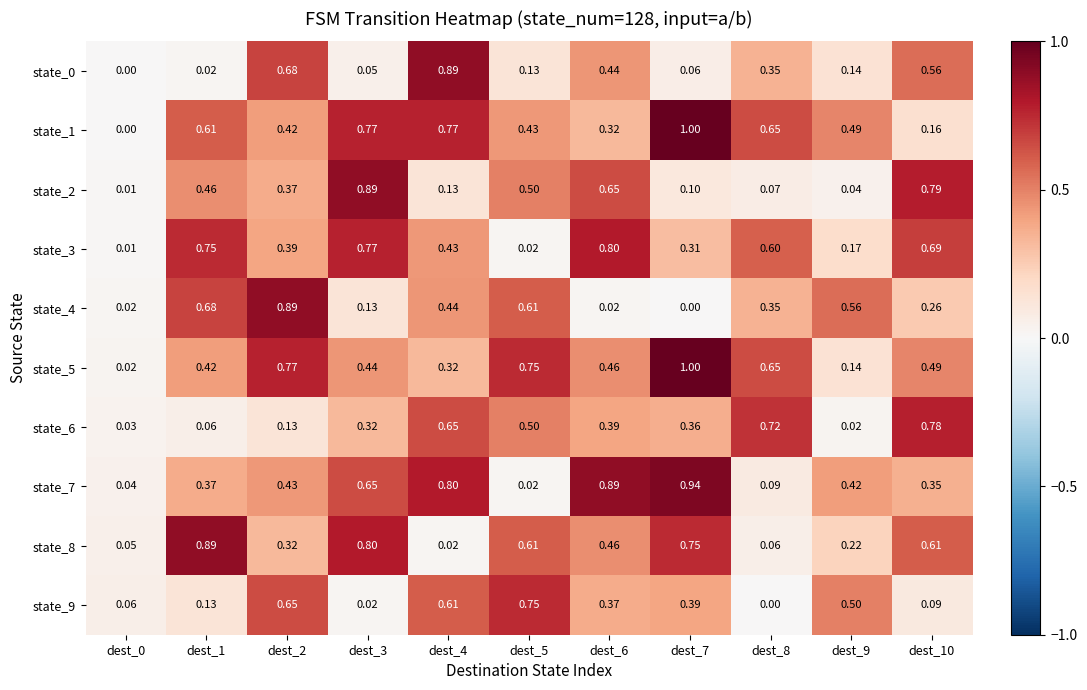

Is the value of state_0 at dest_8 greater than the value of state_7 at dest_9?

No